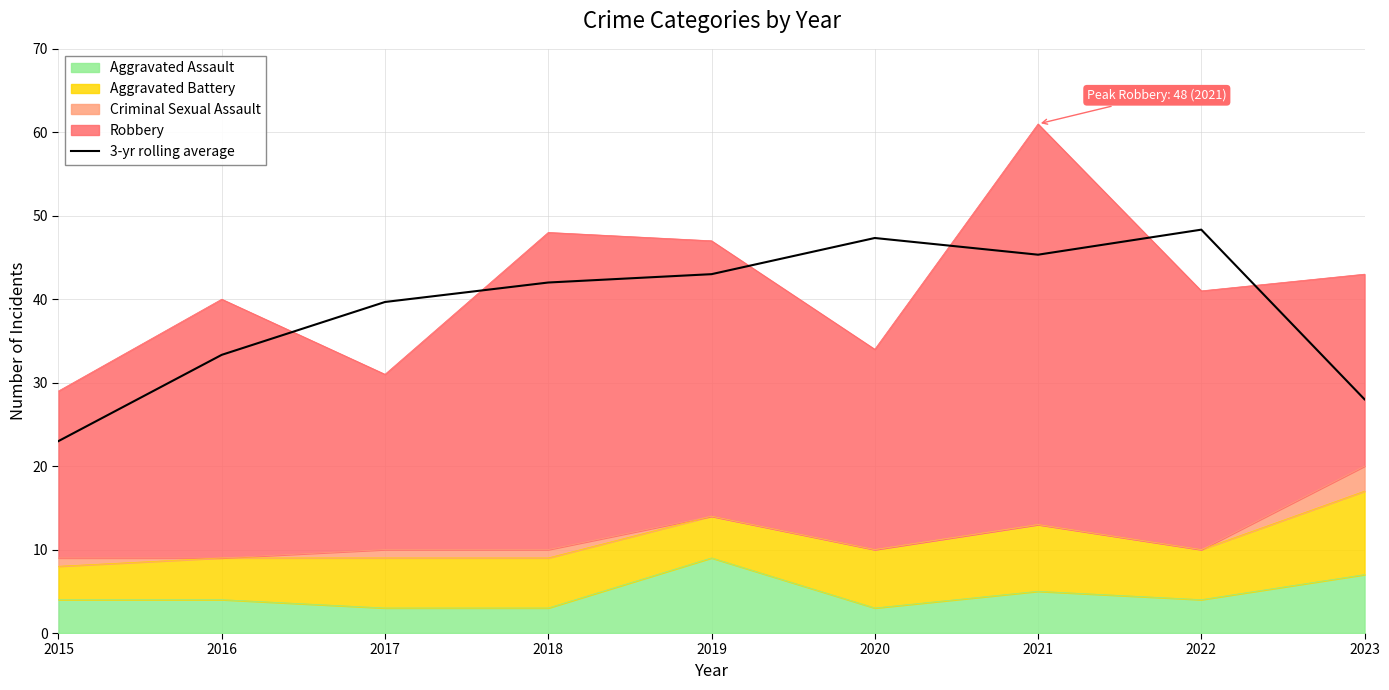

At which label is the value closest to 35?

2016